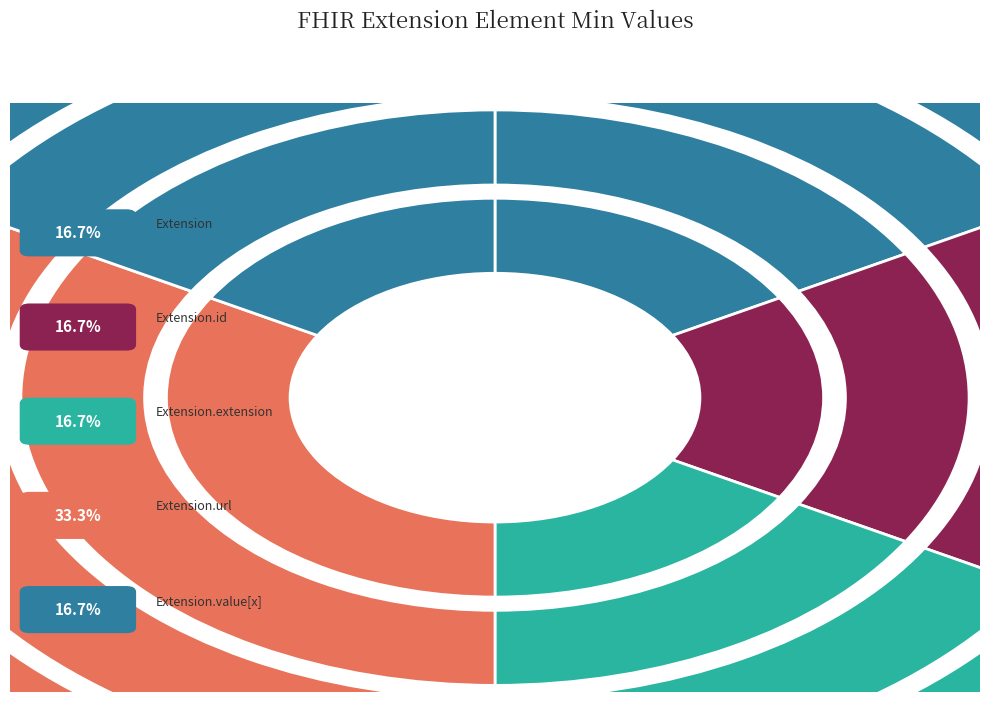

Is it true that Extension.extension is 1% of the pie?

False